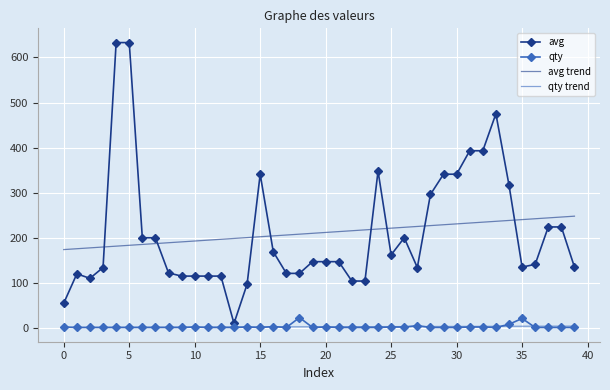

Which series has the largest range (max minus min)?

avg